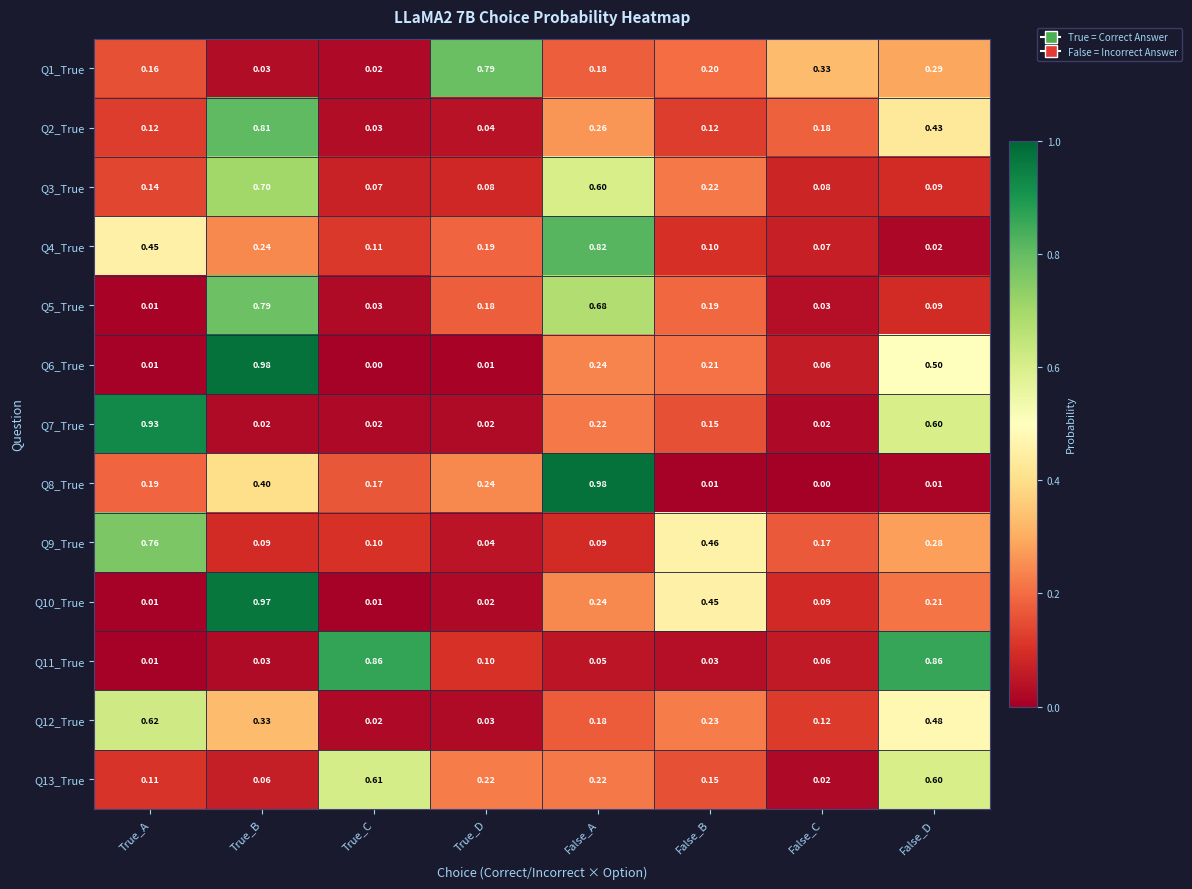

At which category is the sum across all series the highest?

True_B